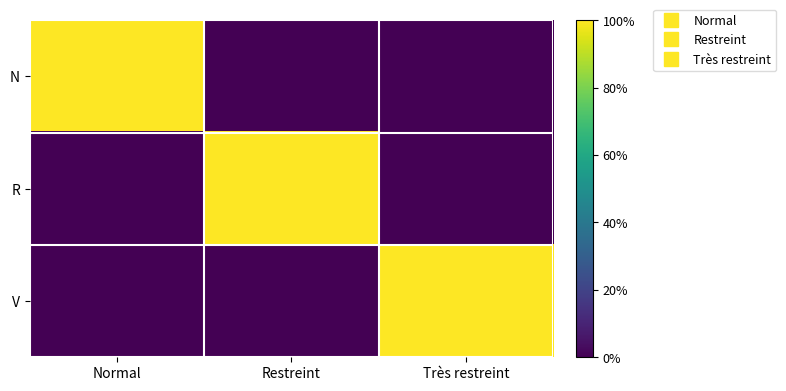

At how many categories does at least one series exceed 0?

3